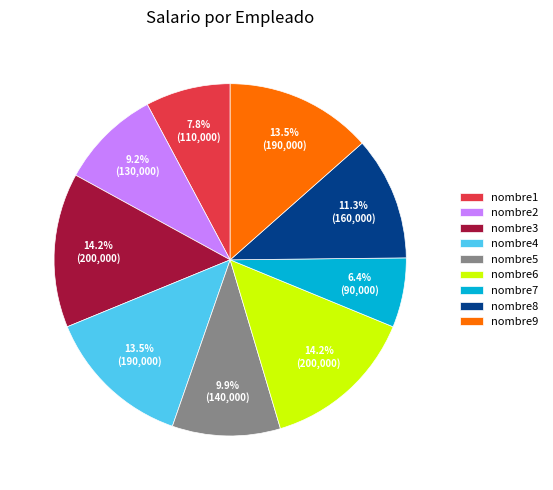

Is there a majority slice in this chart?

No